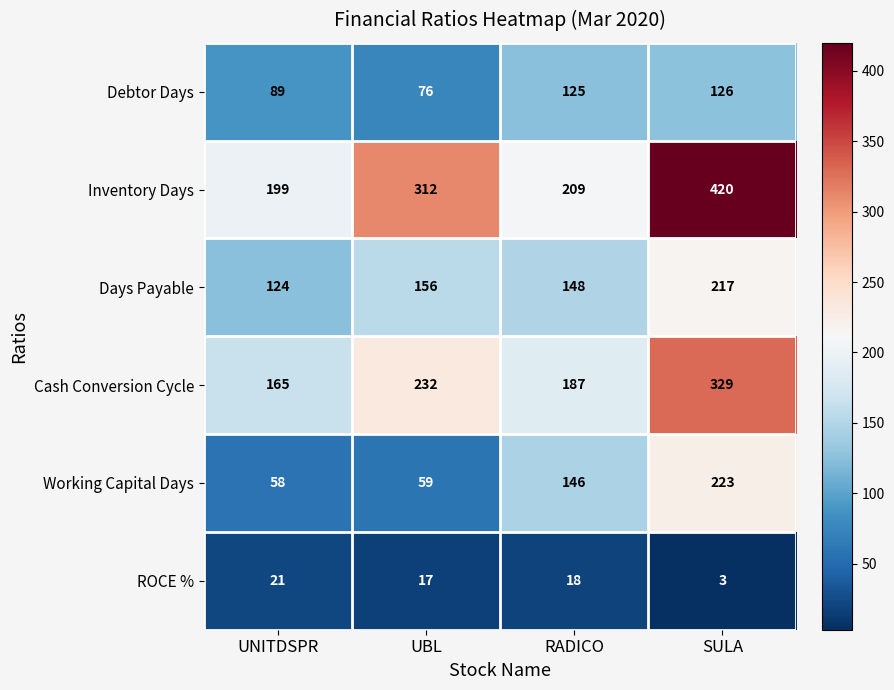

Reading left to right, transcribe all the data shown in this chart.

Debtor Days: 89	76	125	126
Inventory Days: 199	312	209	420
Days Payable: 124	156	148	217
Cash Conversion Cycle: 165	232	187	329
Working Capital Days: 58	59	146	223
ROCE %: 21	17	18	3